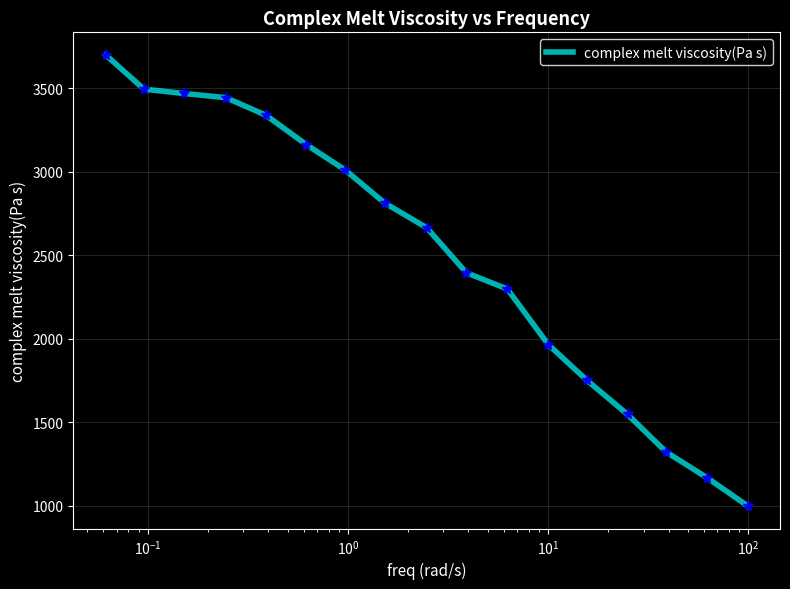

What is the difference between the maximum and minimum values?

2701.8